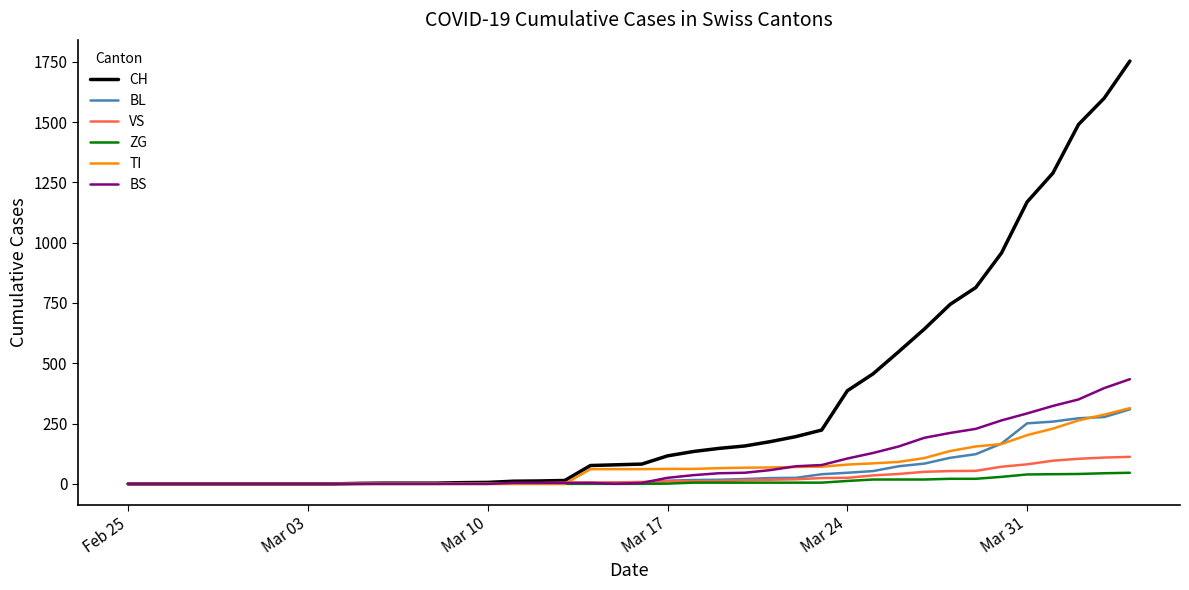

Which series has the largest total across all categories?

CH